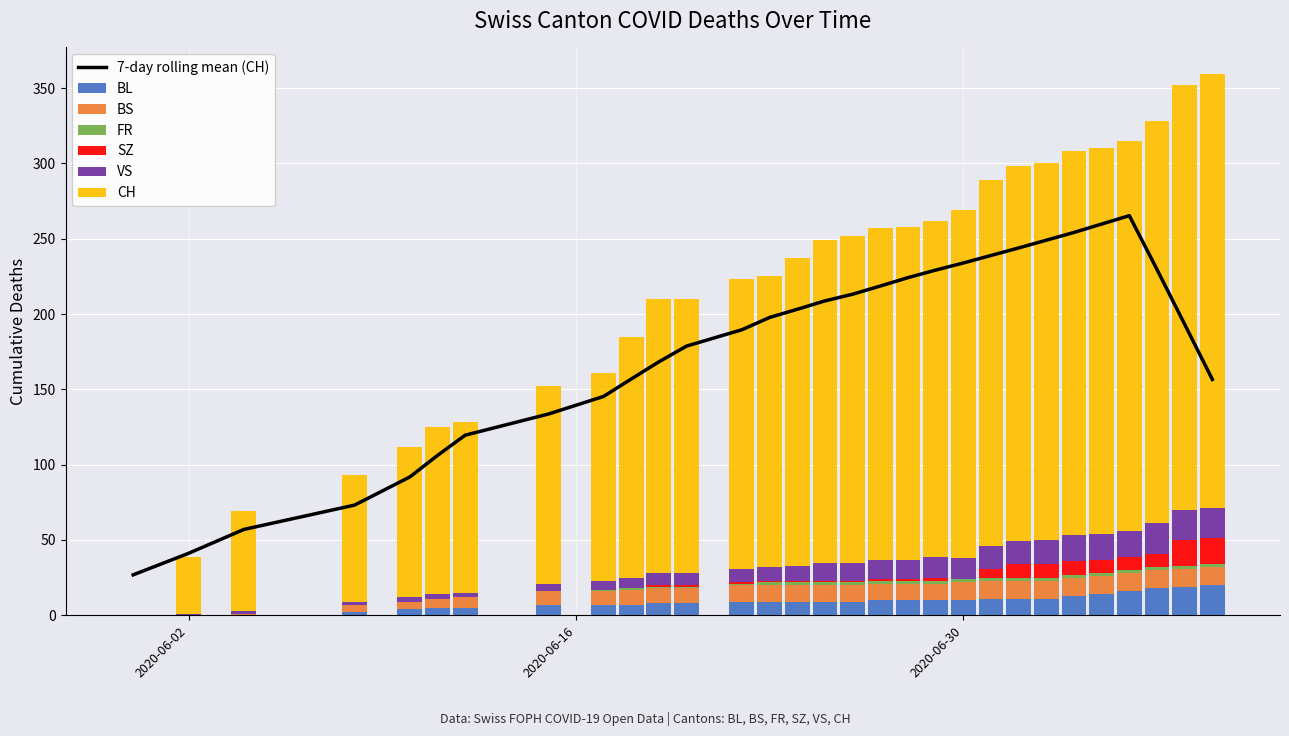

What value does the CH series have at 2020-07-09, to the nearest 10?

290